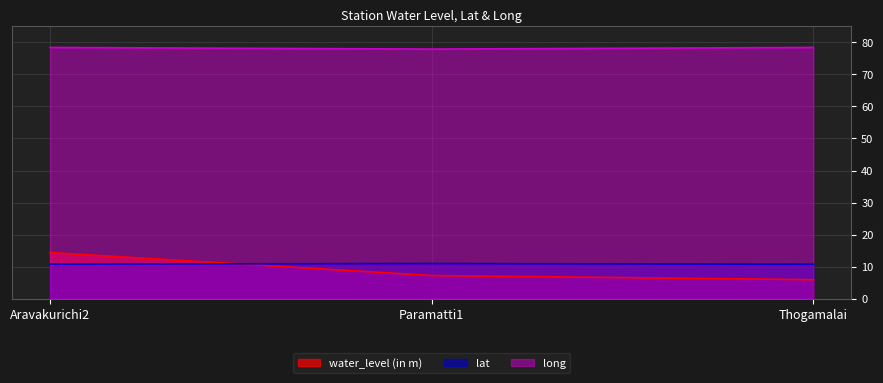

Does the chart have visible grid lines?

Yes